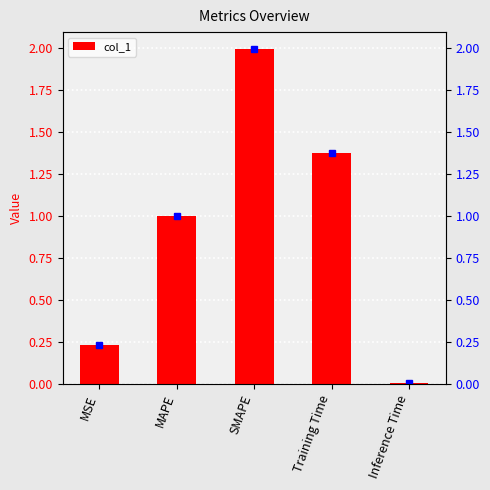

At which label is the value closest to 1?

MAPE